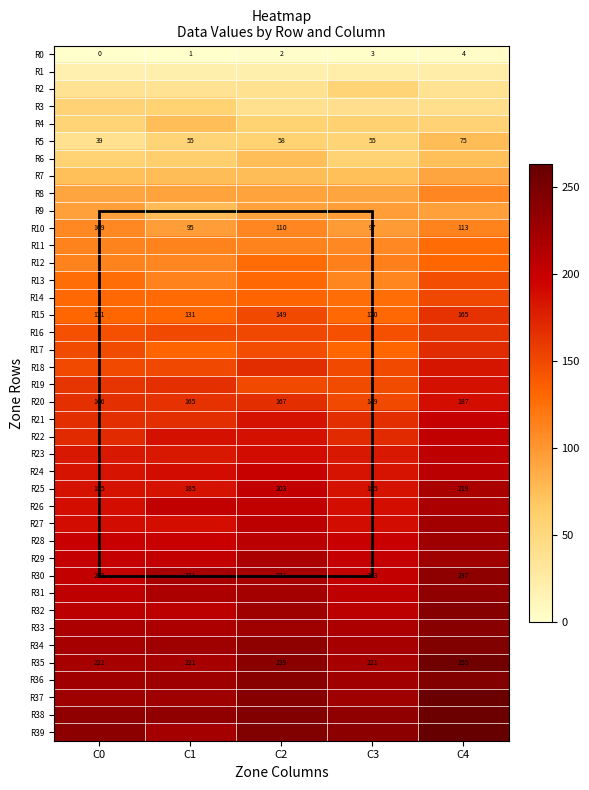

What is the difference between the second highest and minimum values in the R10 series?

15